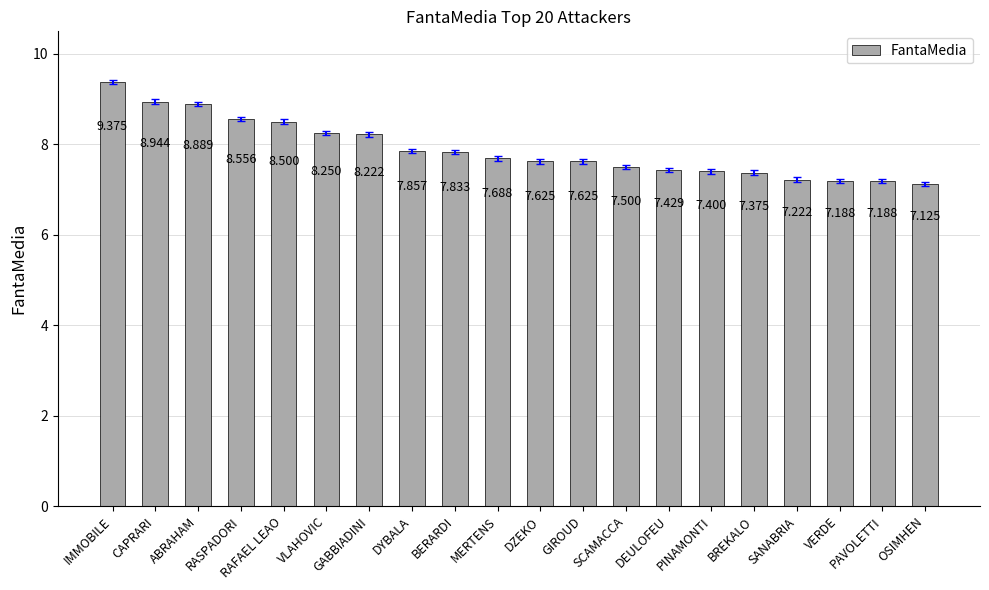

What is the label of the 11th bar from the right?

MERTENS